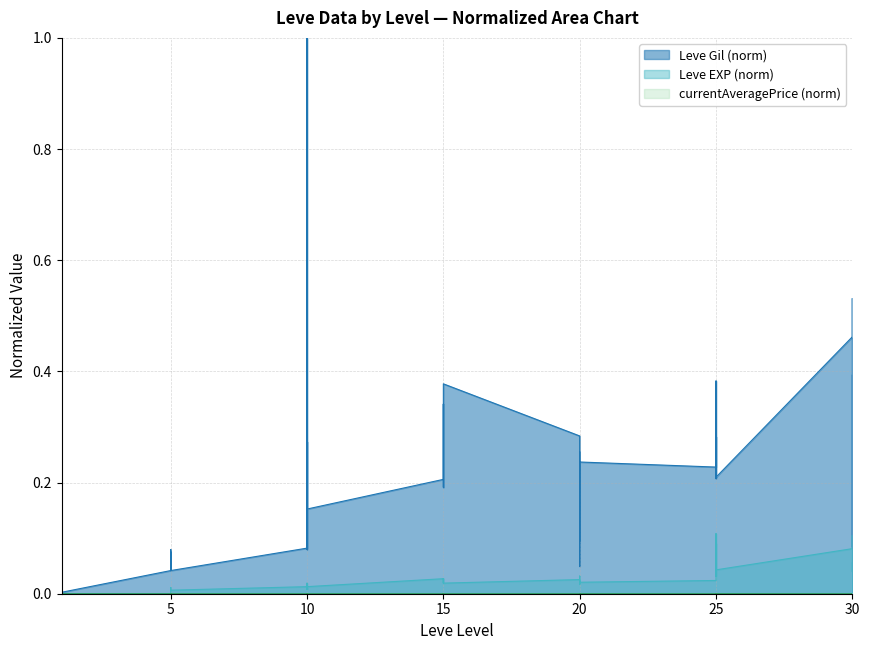

What is the total value across all series at 15?

0.2